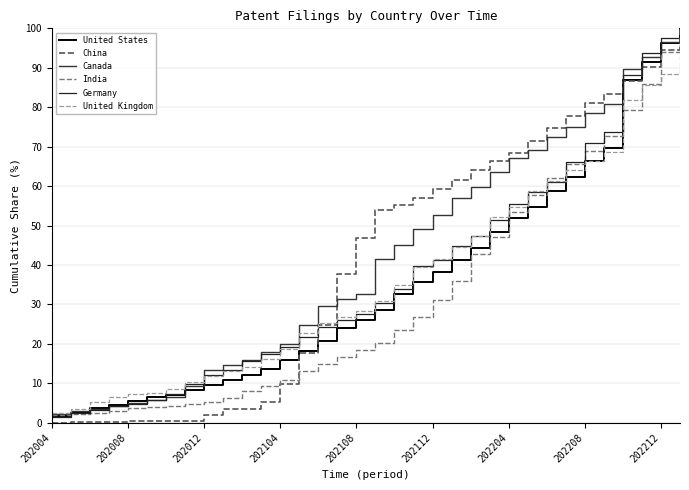

How many lines are shown in the chart?

6